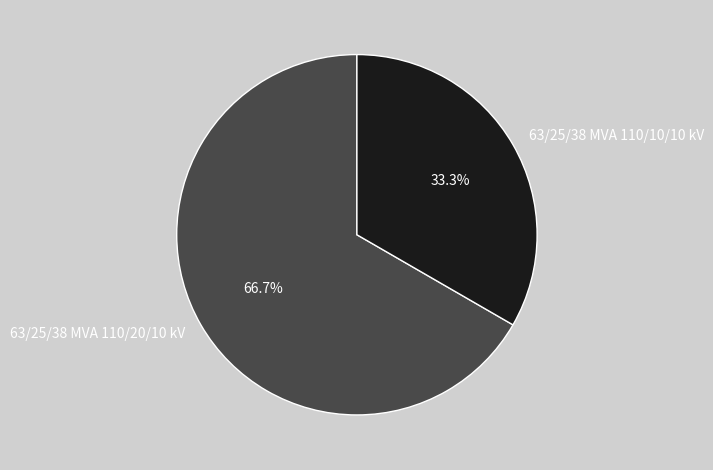

Does 63/25/38 MVA 110/10/10 kV account for over 50% of the chart?

No